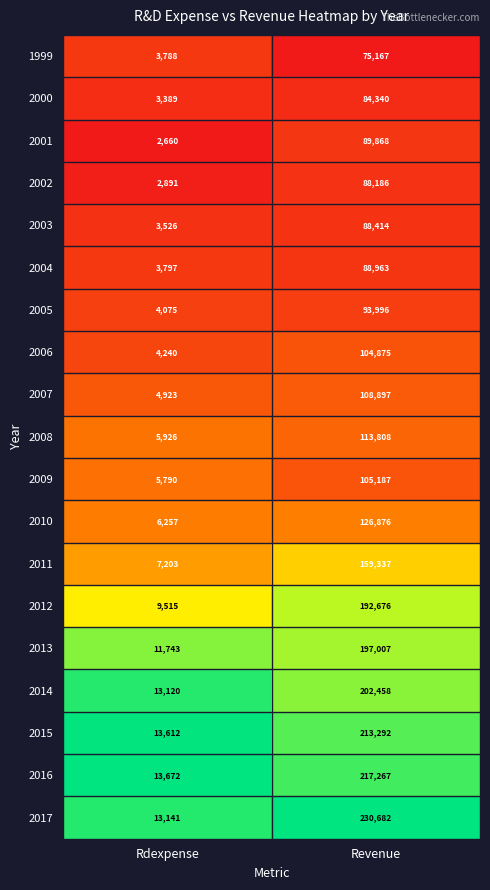

The value of 2004 at Rdexpense is 3797. True or false?

True